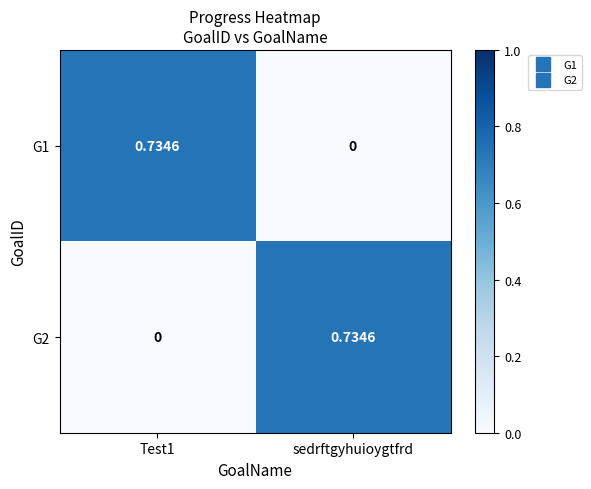

At which label is G1 closest to 0?

sedrftgyhuioygtfrd